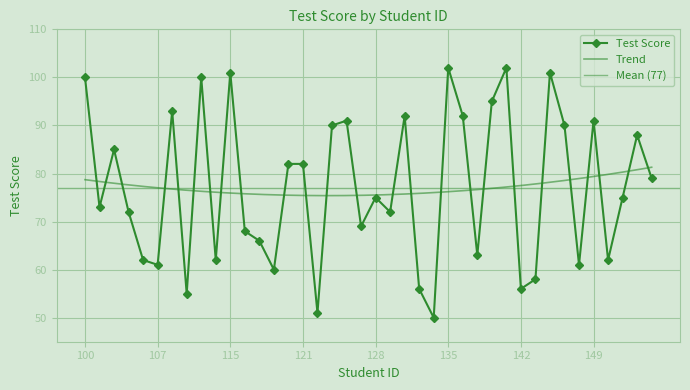

At which category does the data reach its first local valley?

101